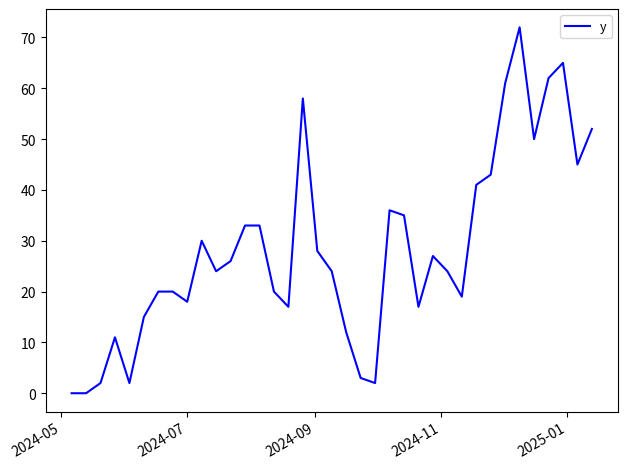

What is the maximum value shown in the chart?

72